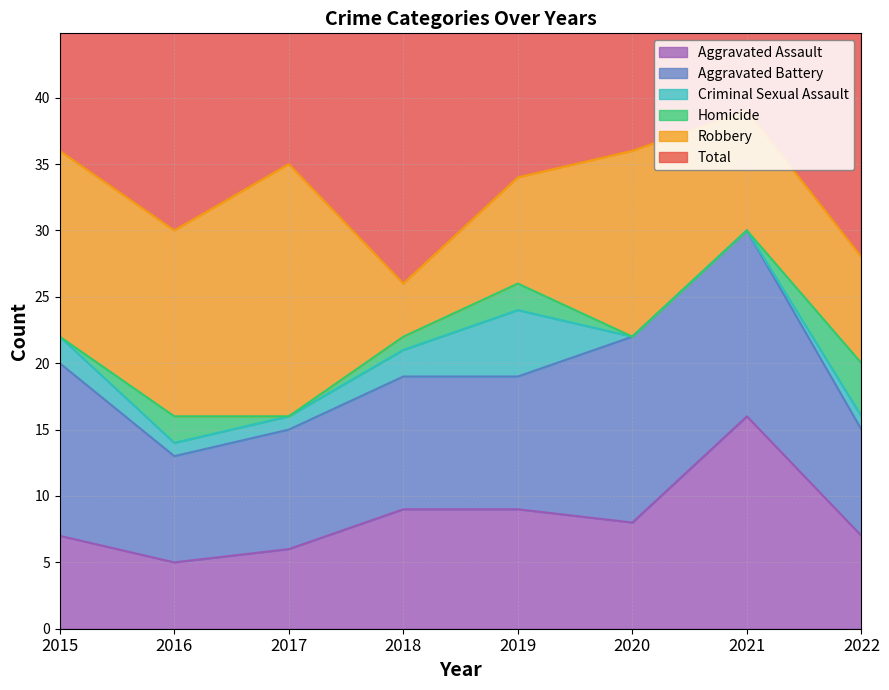

True or false: Homicide has a value of -2 at 2020.

False